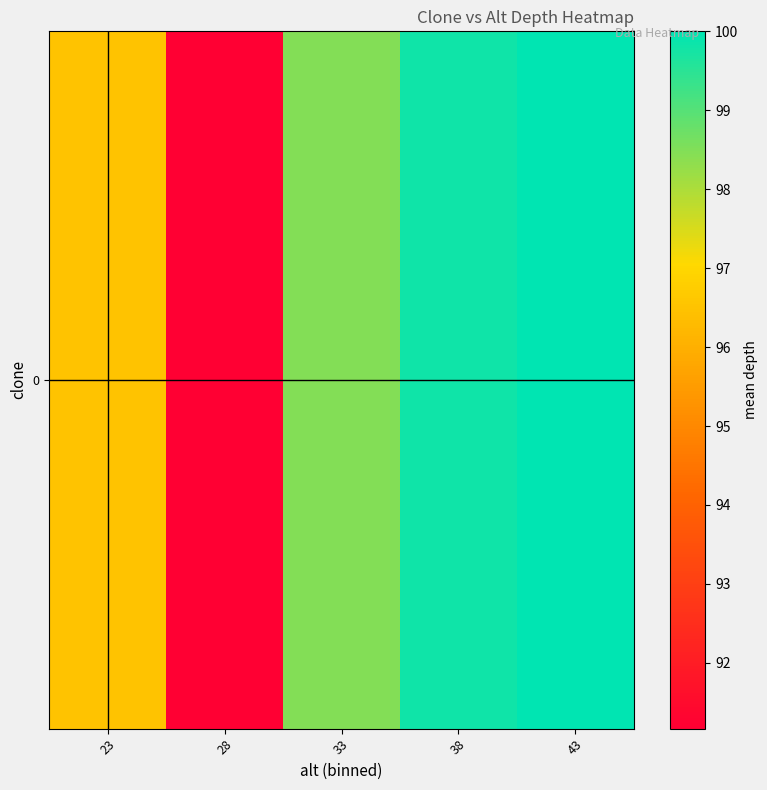

Rank the categories by value from lowest to highest.

28, 23, 33, 38, 43